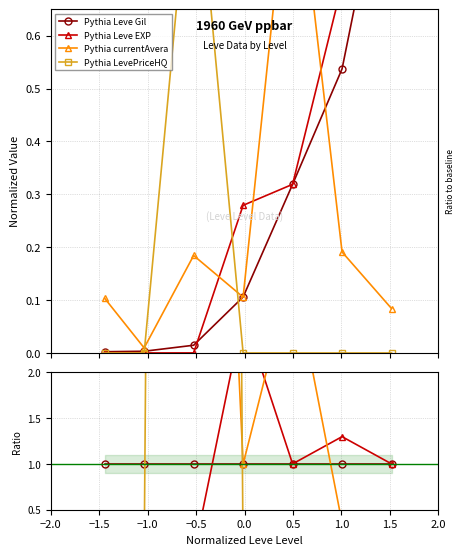

Reading left to right, extract all data points from this chart.

Leve Gil: 0.0	0.0	0.0	0.1	0.3	0.5	1.0
Leve EXP: 0.0	0.0	0.0	0.3	0.3	0.7	1.0
currentAveragePrice: 0.1	0.0	0.2	0.1	1.0	0.2	0.1
LevePriceHQ: 0.0	0.0	68.4	0.0	0.0	0.0	0.0